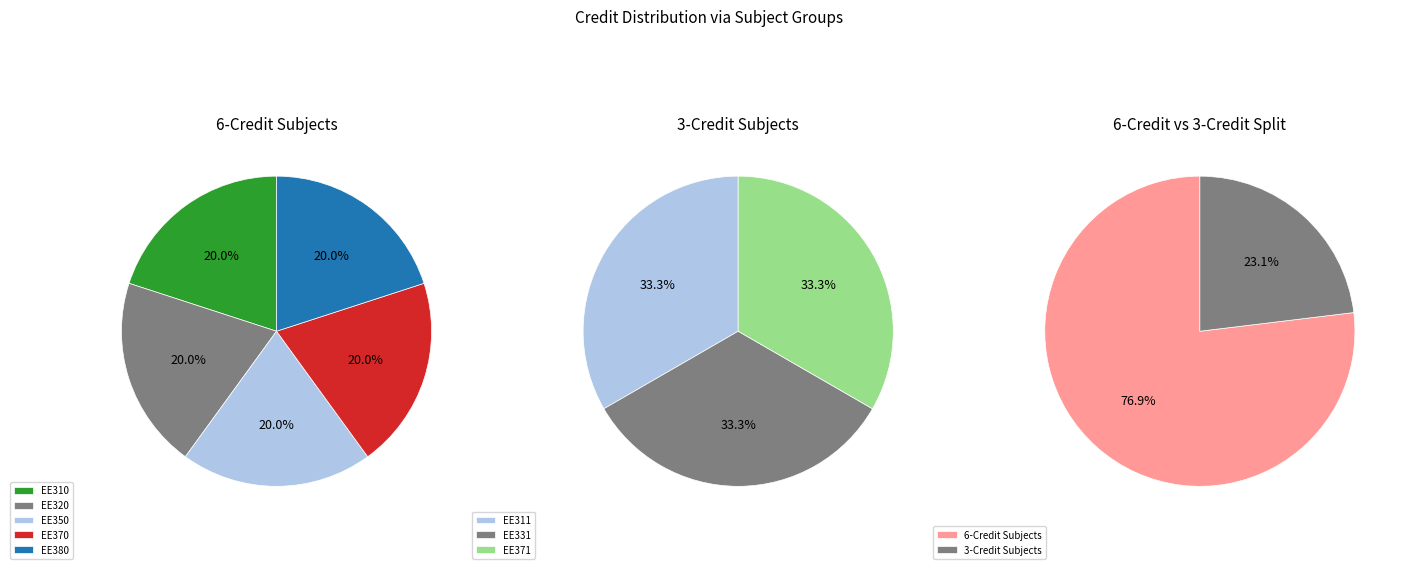

What portion of the pie excludes EE311?

92.3%